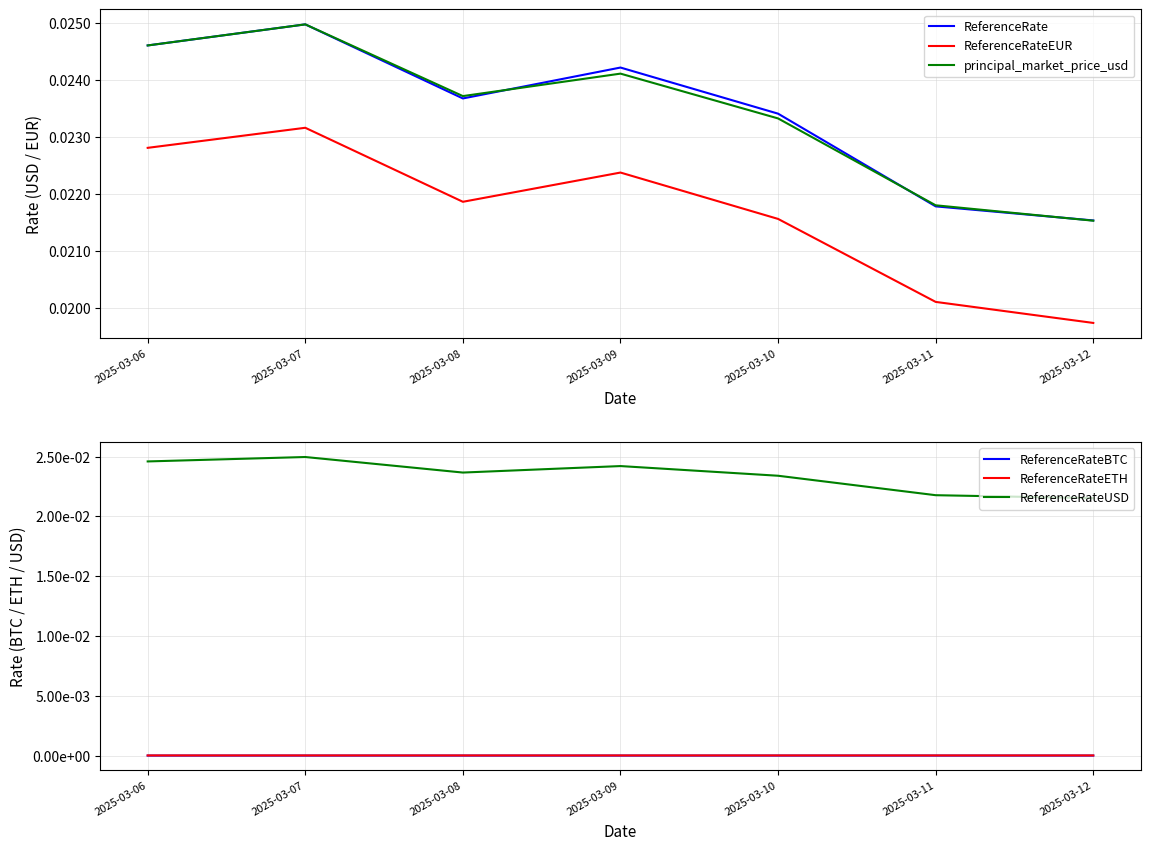

Where is the first local maximum for ReferenceRateBTC?

2025-03-07